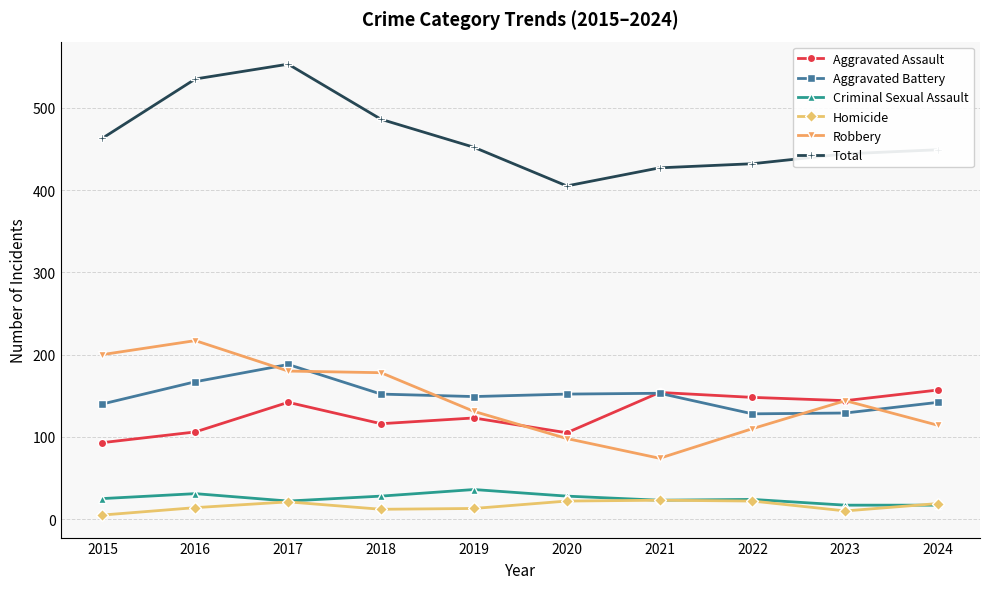

At how many categories does at least one series exceed 101?

10